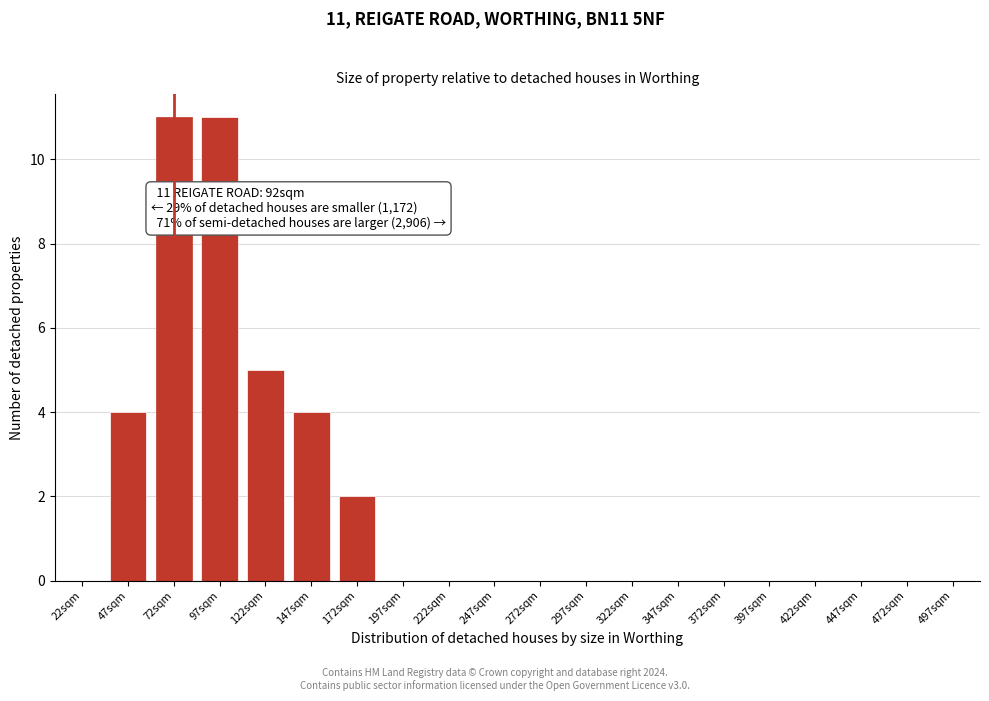

Reading left to right, extract all data points from this chart.

22sqm=0	47sqm=4	72sqm=11	97sqm=11	122sqm=5	147sqm=4	172sqm=2	197sqm=0	222sqm=0	247sqm=0	272sqm=0	297sqm=0	322sqm=0	347sqm=0	372sqm=0	397sqm=0	422sqm=0	447sqm=0	472sqm=0	497sqm=0